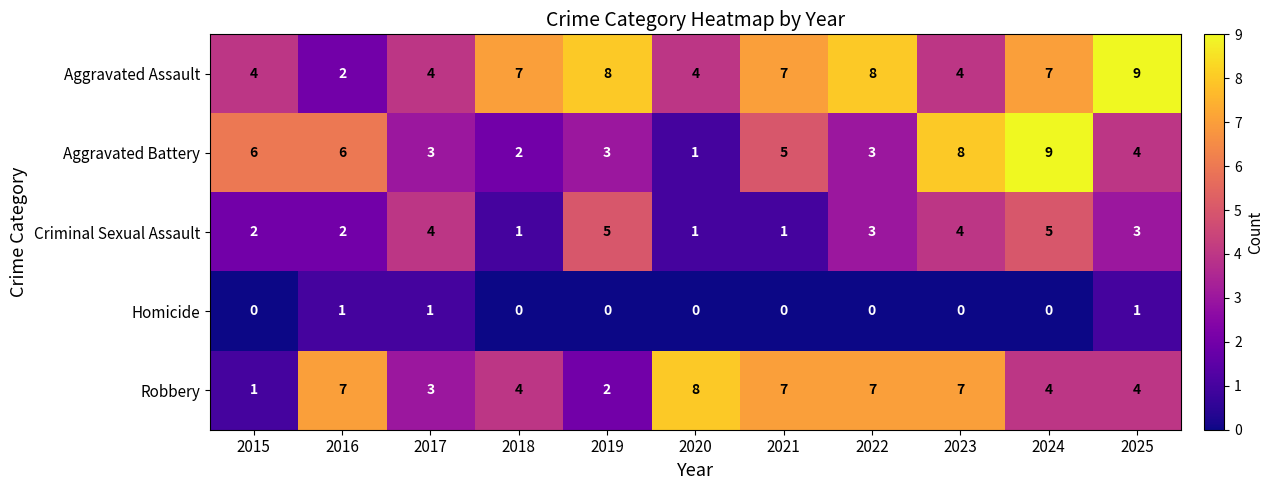

What is the average value of the Aggravated Battery series?

5